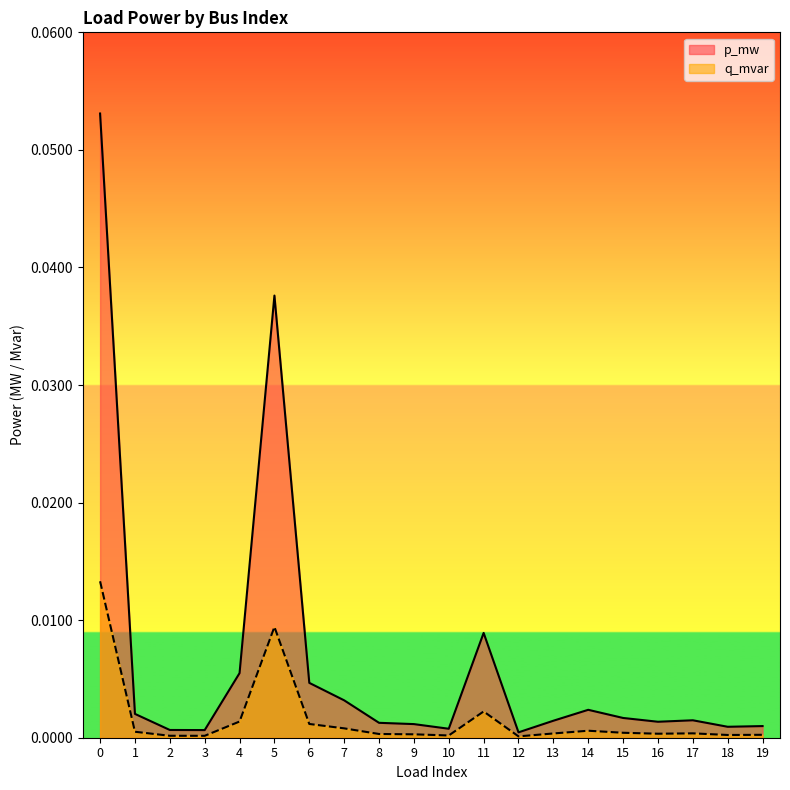

Is the value of p_mw at 16 greater than the value of q_mvar at 2?

Yes